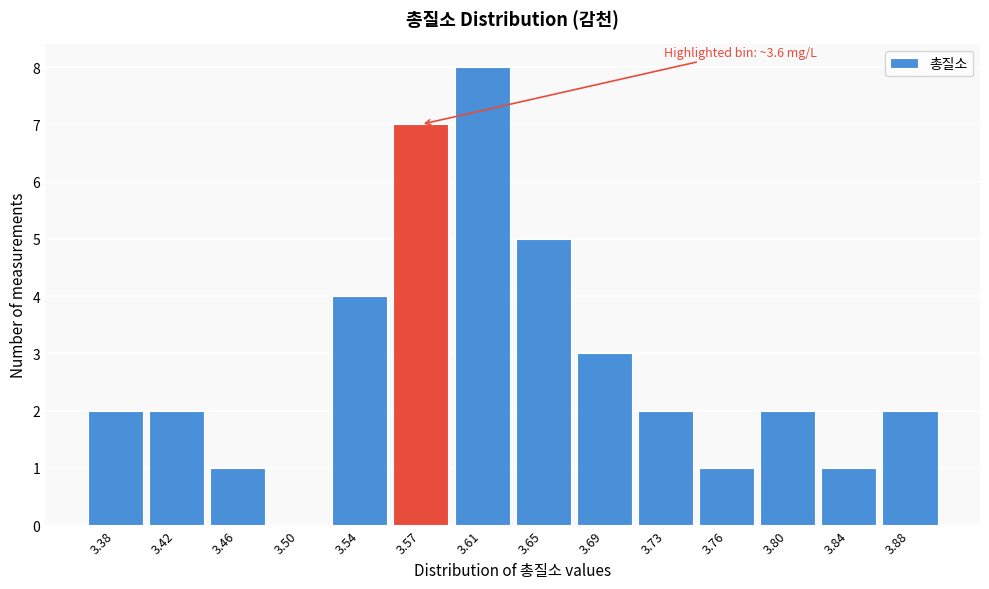

Reading left to right, list all the values displayed in this chart.

3.38=2	3.42=2	3.46=1	3.50=0	3.54=4	3.57=7	3.61=8	3.65=5	3.69=3	3.73=2	3.76=1	3.80=2	3.84=1	3.88=2